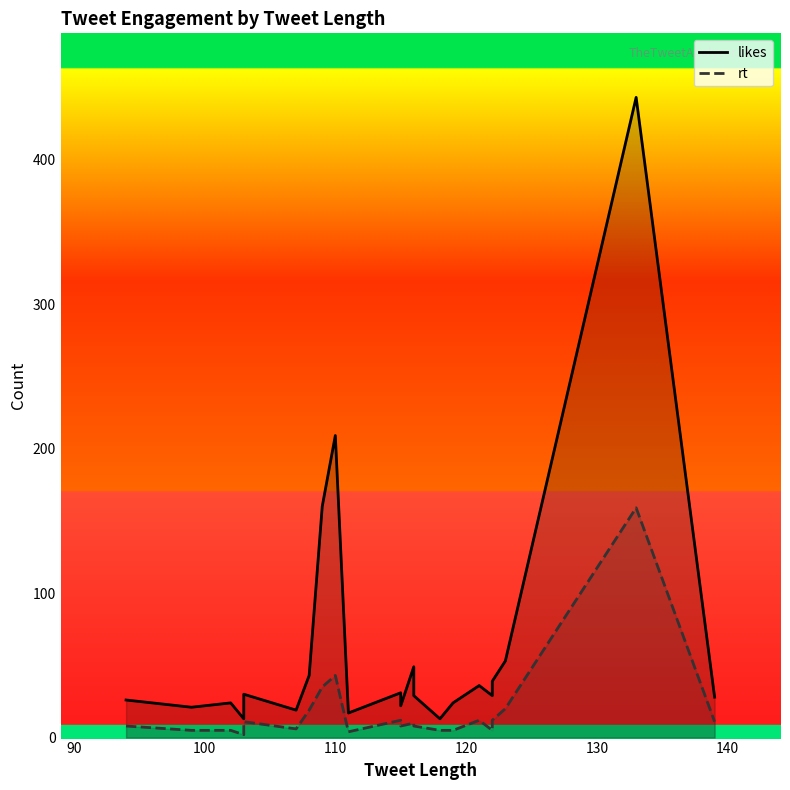

What is the sum of all rt values?

405